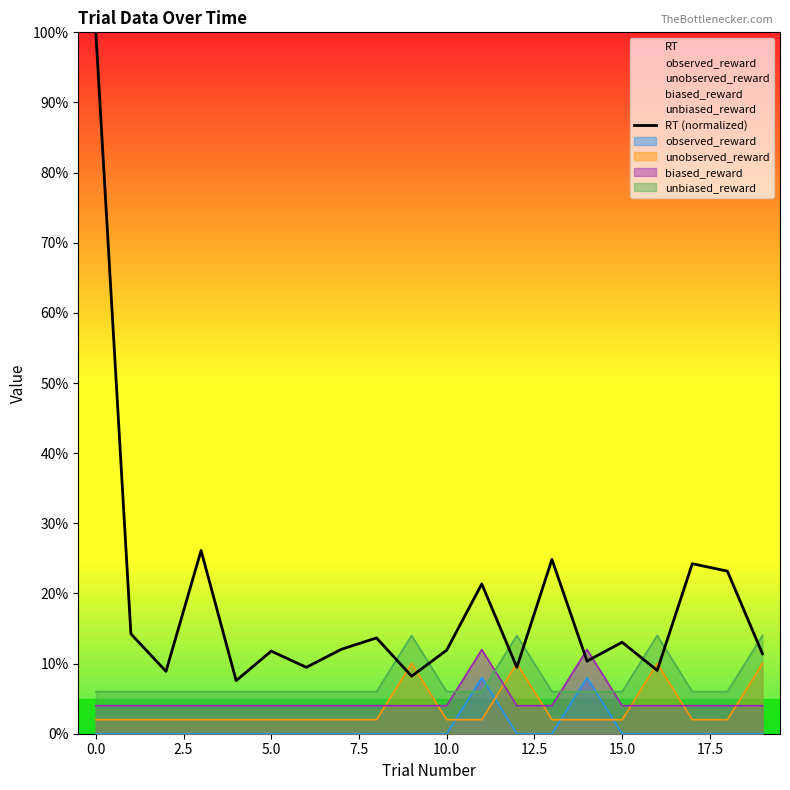

What is the label of the 5th point from the right?

15